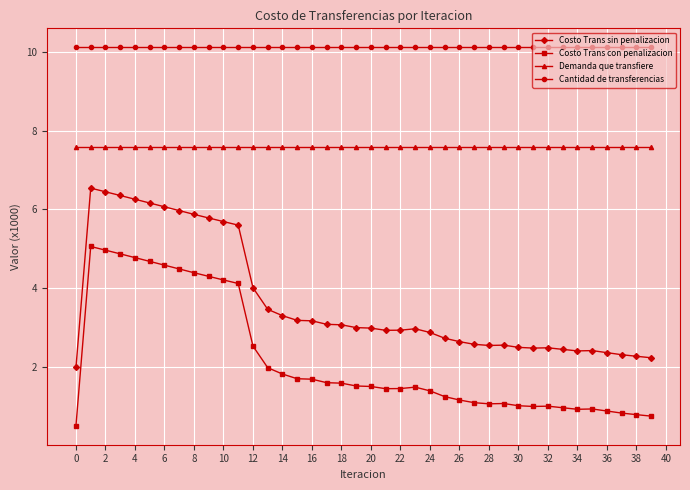

List the series in order of their peak value, lowest first.

Costo Trans con penalizacion, Costo Trans sin penalizacion, Demanda que transfiere, Cantidad de transferencias